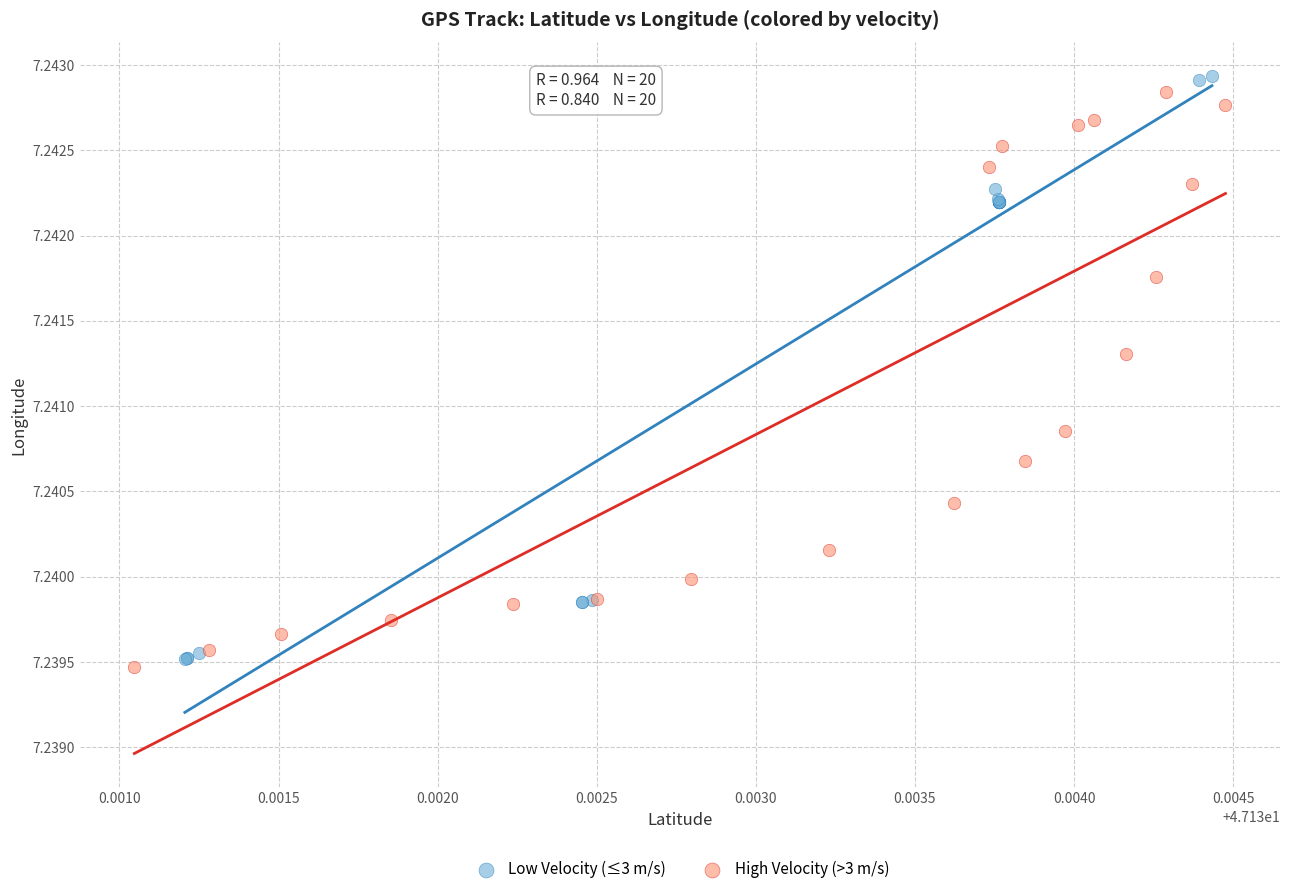

What are all the series names shown in the legend?

Low Velocity (≤3 m/s), High Velocity (>3 m/s)